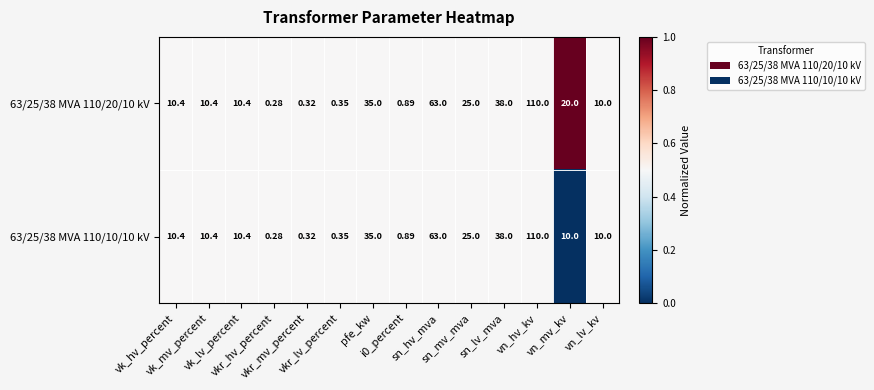

Which category has the highest value across all series?

vn_hv_kv